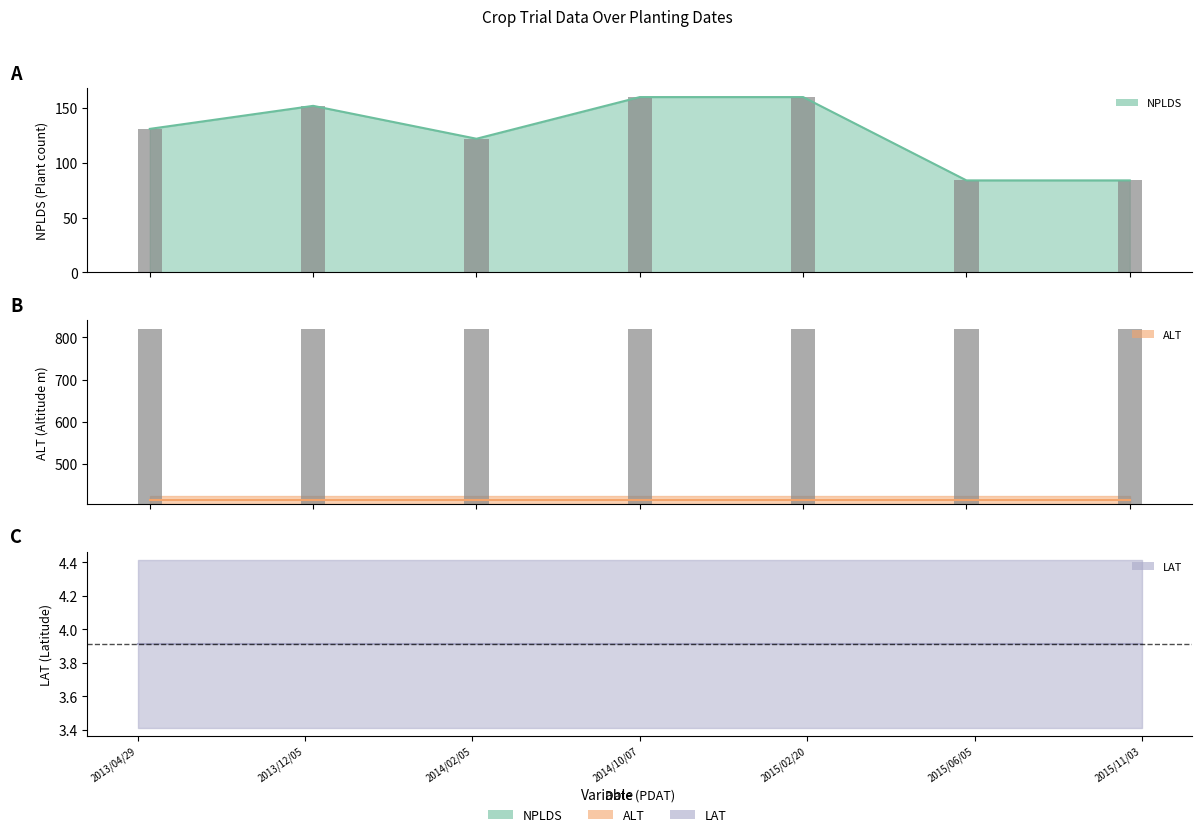

What is the label of the 4th bar from the left?

2014/10/07